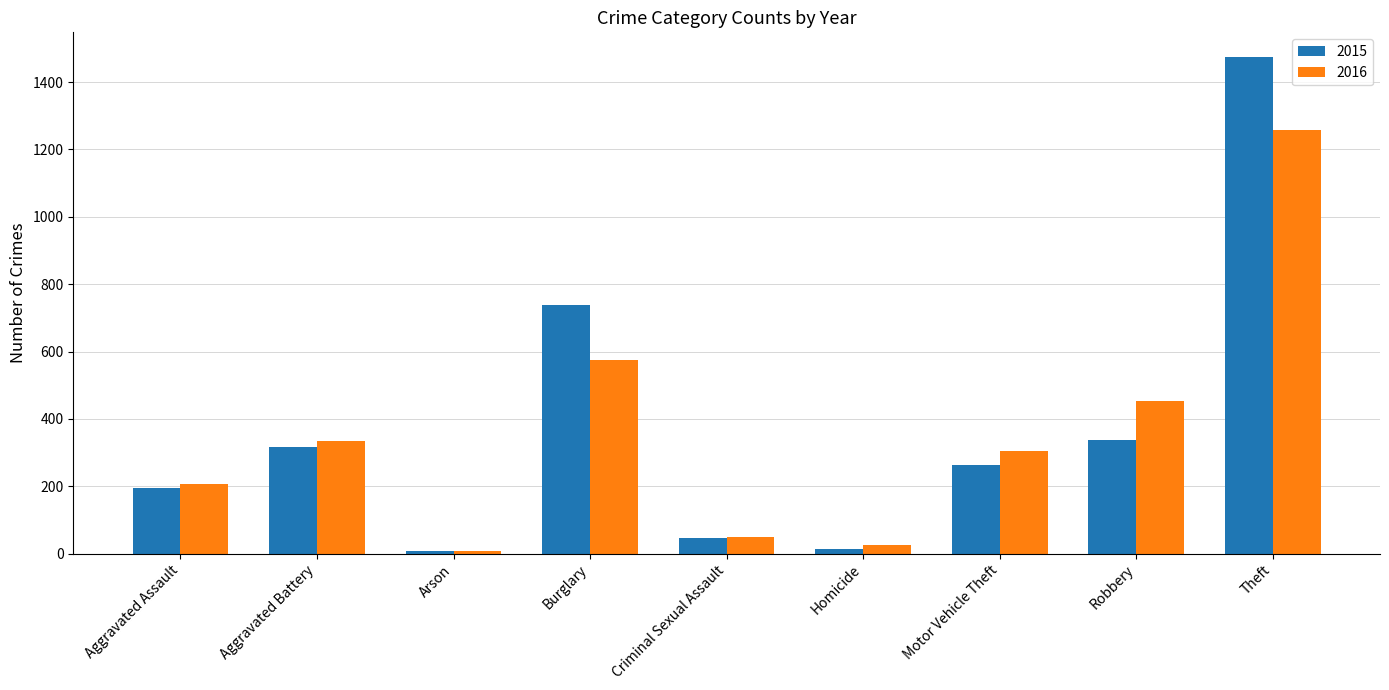

At which label is 2016 closest to 633?

Burglary